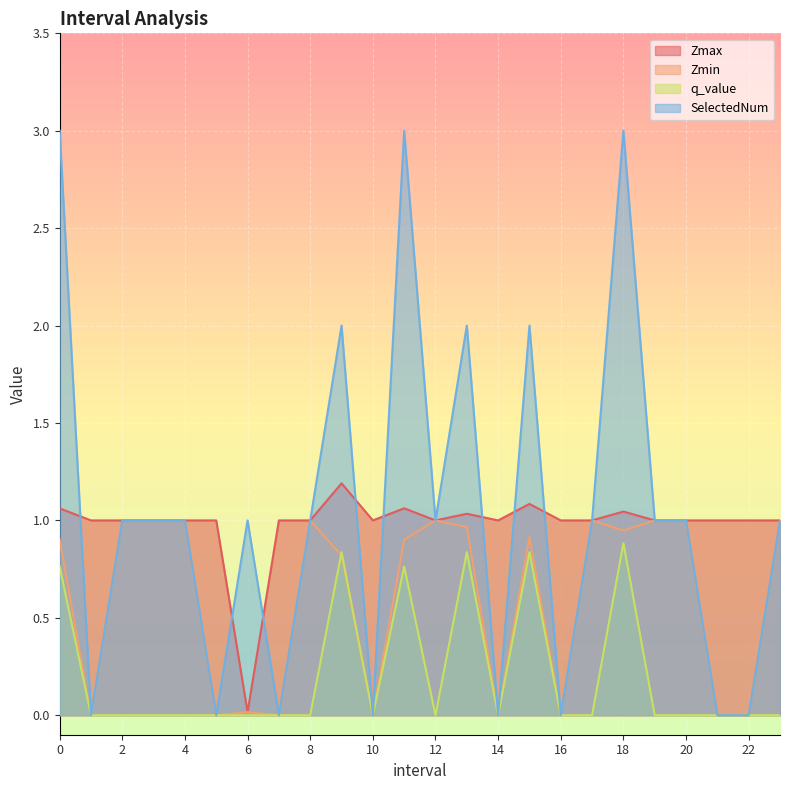

True or false: SelectedNum and q_value cross at least once.

False